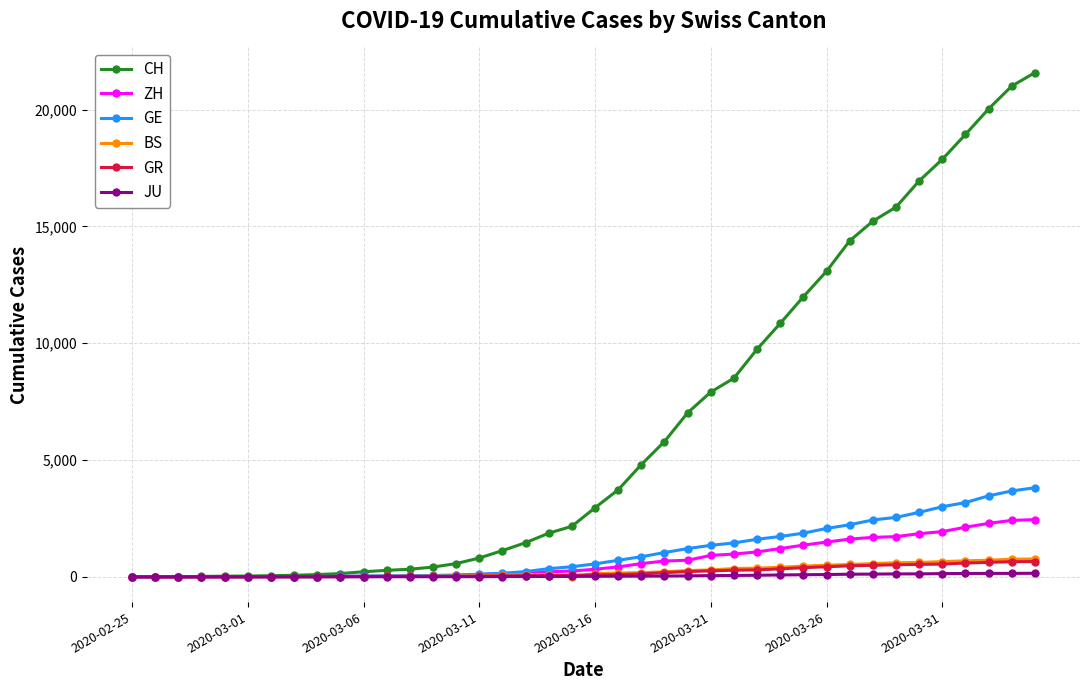

Which series has the largest total across all categories?

CH